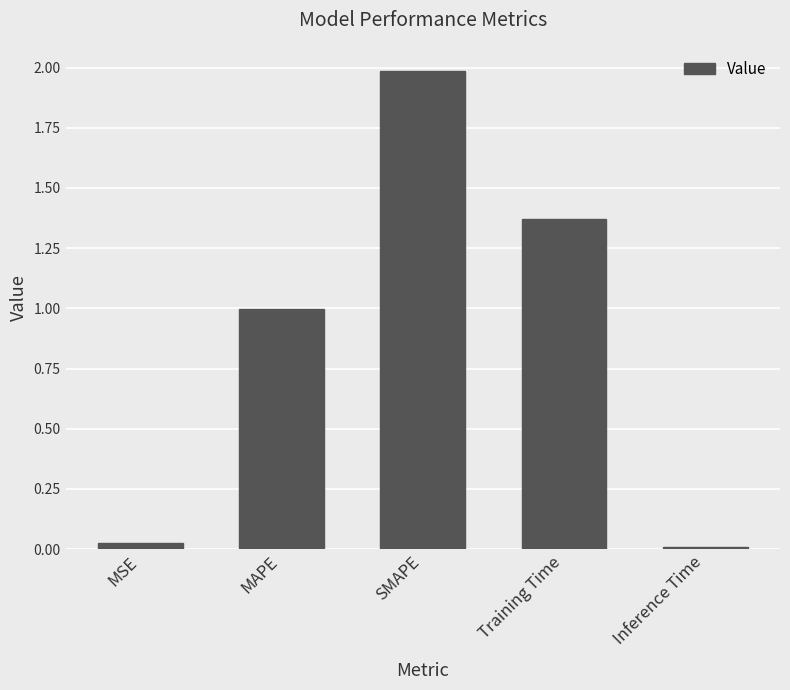

Which has a higher value, Inference Time or Training Time?

Training Time